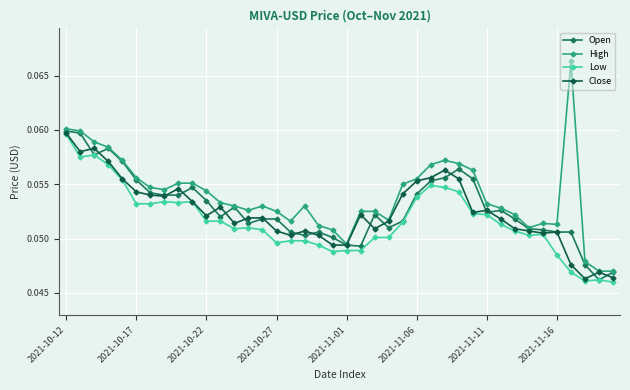

How many data points does each series have?

40